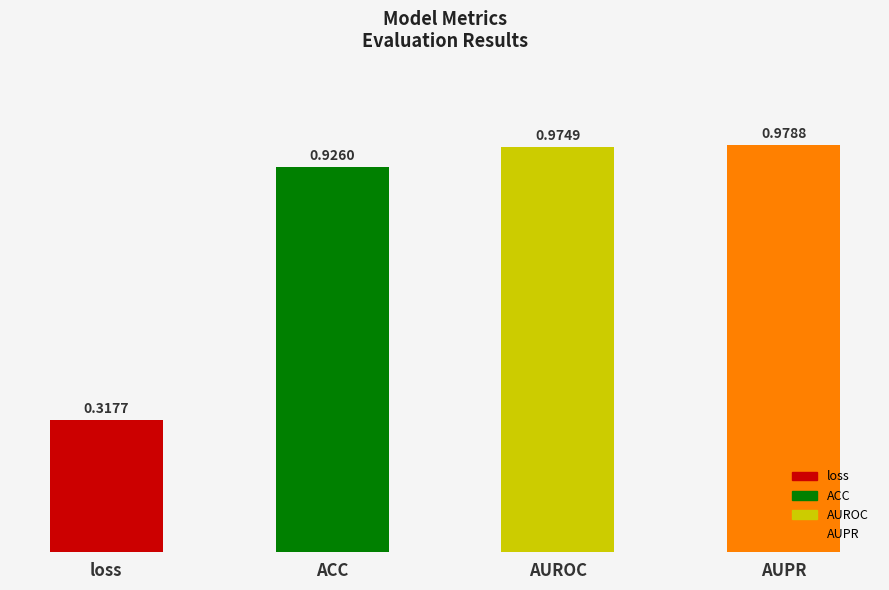

What is the change in value from ACC to AUPR?

+0.1